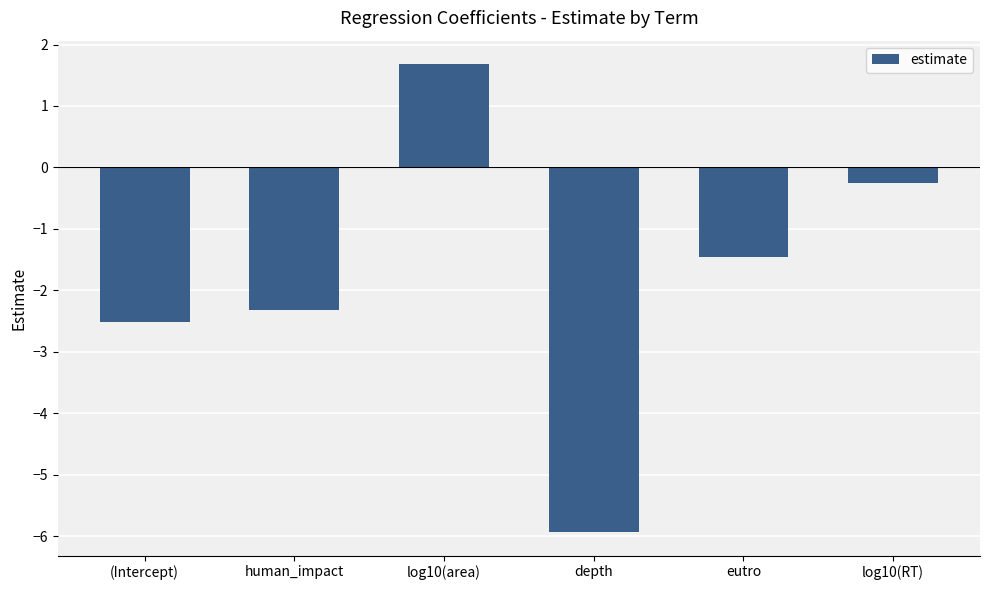

What is the label of the 2nd bar from the right?

eutro